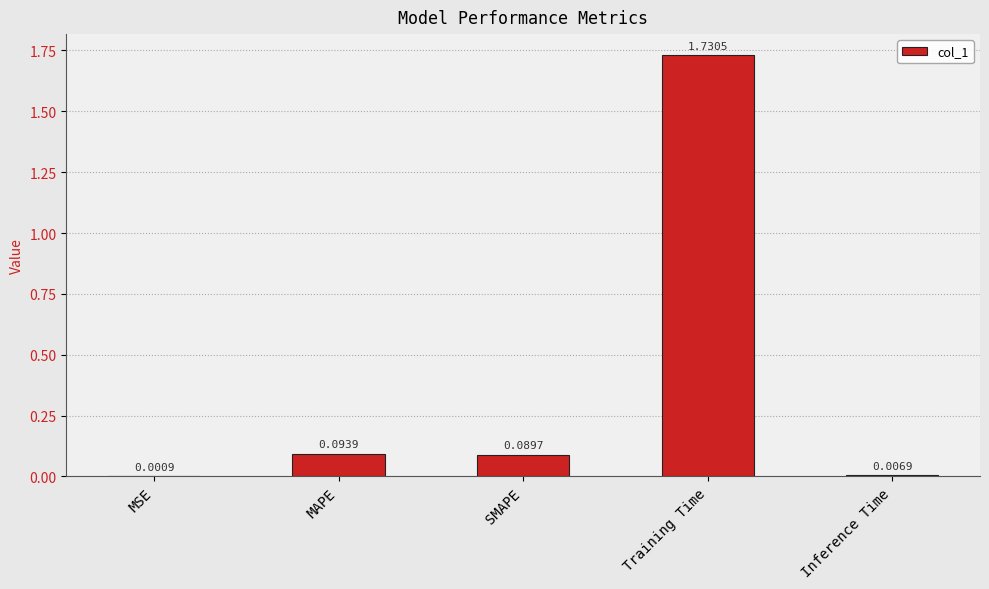

What is the sum of all values?

1.9